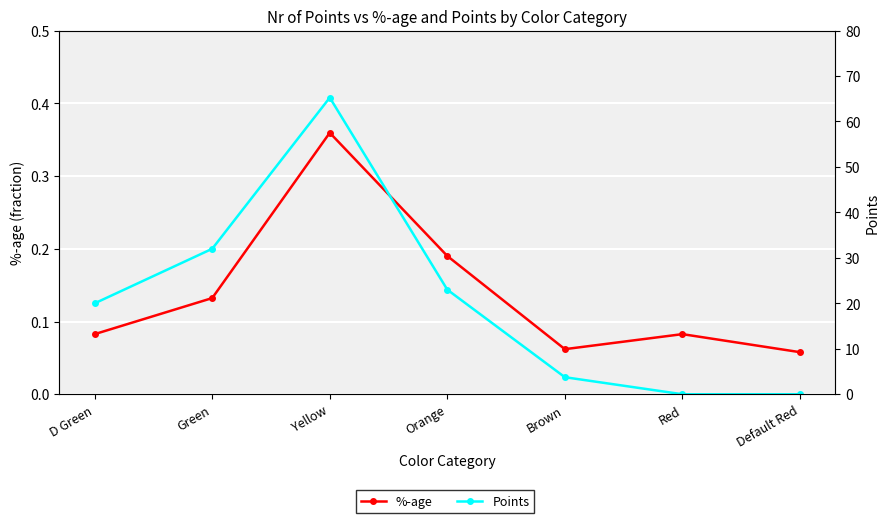

What is the label of the 6th point from the right?

Green